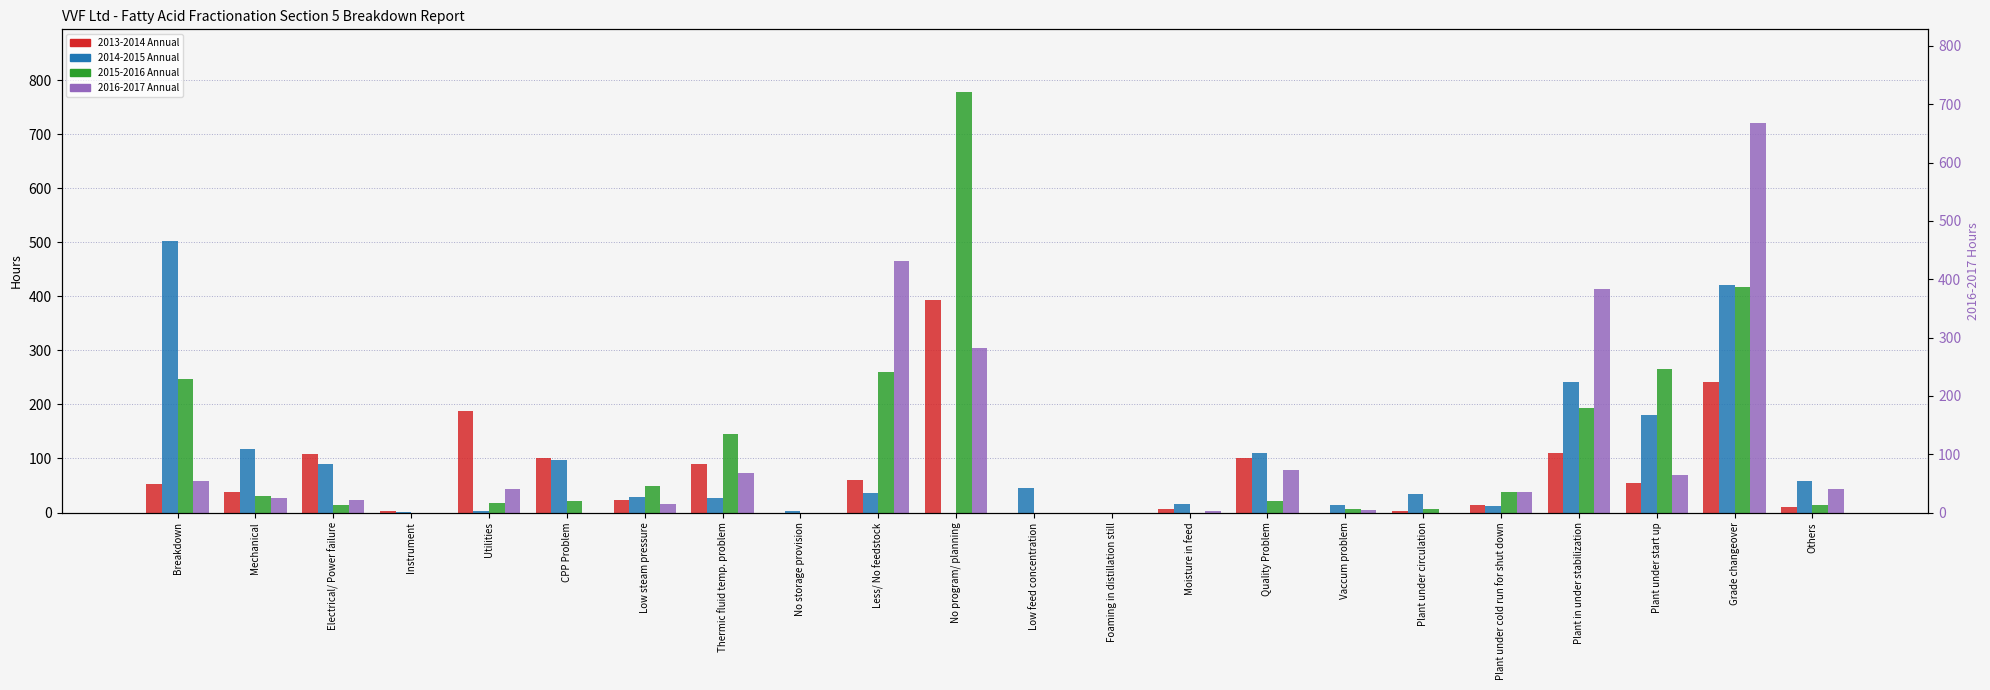

List the series in order of their peak value, highest first.

2015-2016 Annual, 2016-2017 Annual, 2014-2015 Annual, 2013-2014 Annual